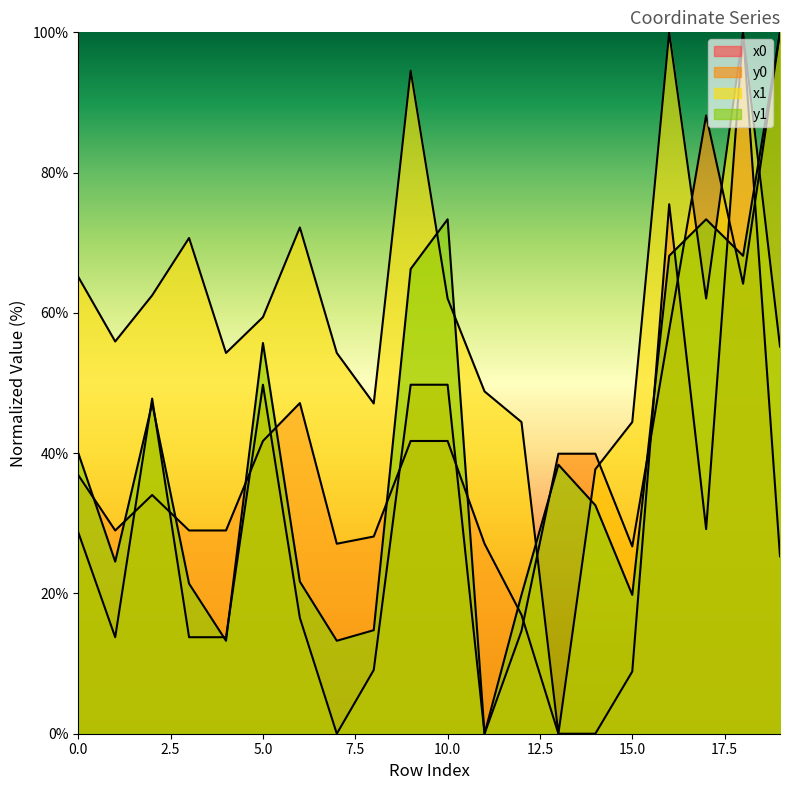

What is the maximum value shown in the chart?

100.0